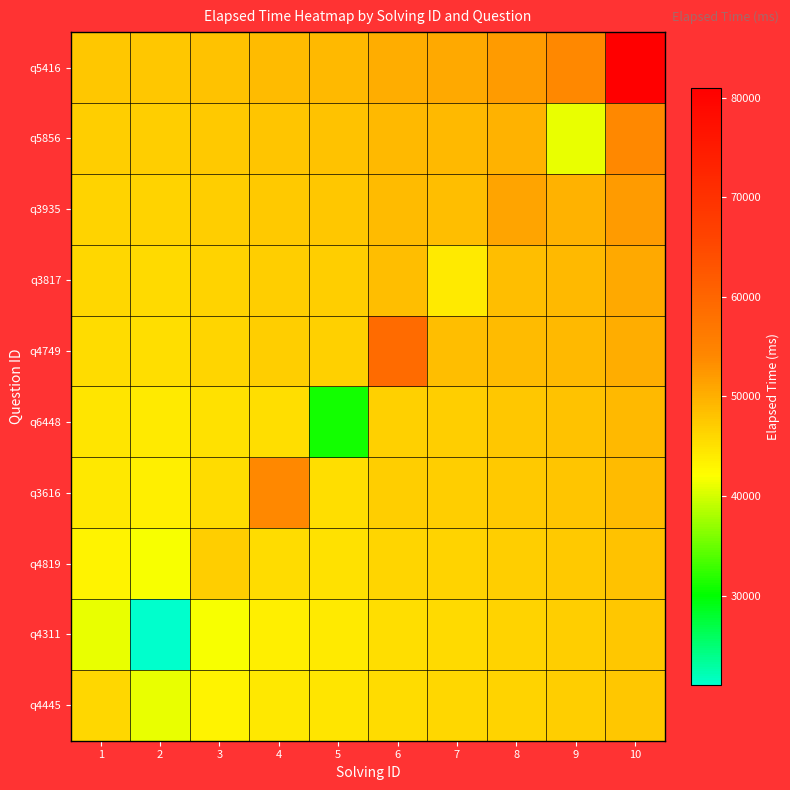

Between 8 and 1, which is larger?

8